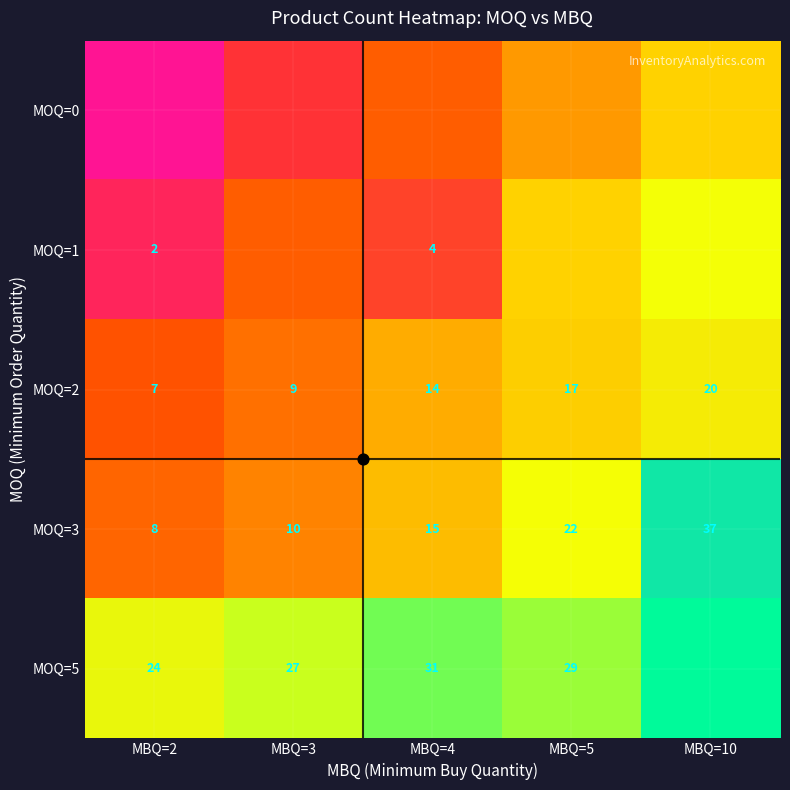

What is the difference between the maximum and second lowest values in the MOQ=3 series?

27